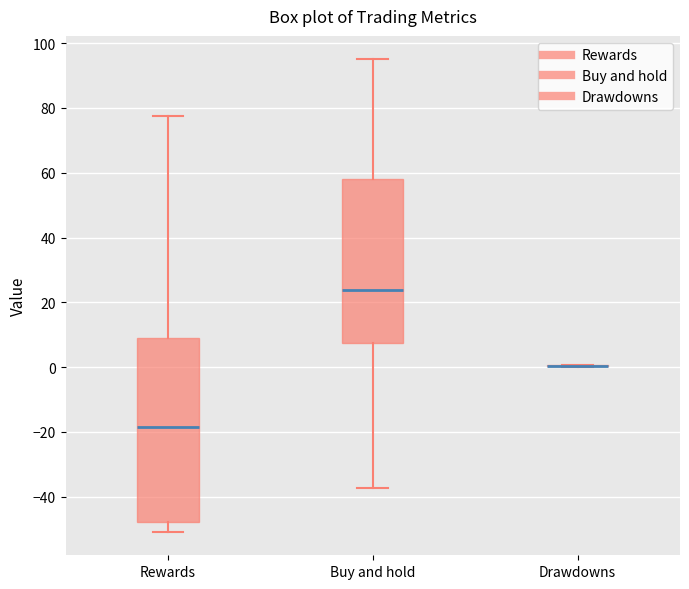

Reading left to right, read every box against the y-axis: the position of its median line, the range the box covers, and the ends of its whiskers. The values are not printed on the chart, so give them approximately, as read against the axis.

Rewards: median -18, box -48 to 8, whiskers -50 to 78
Buy and hold: median 24, box 8 to 58, whiskers -38 to 94
Drawdowns: box collapsed to a line at 0, whiskers 0 to 0